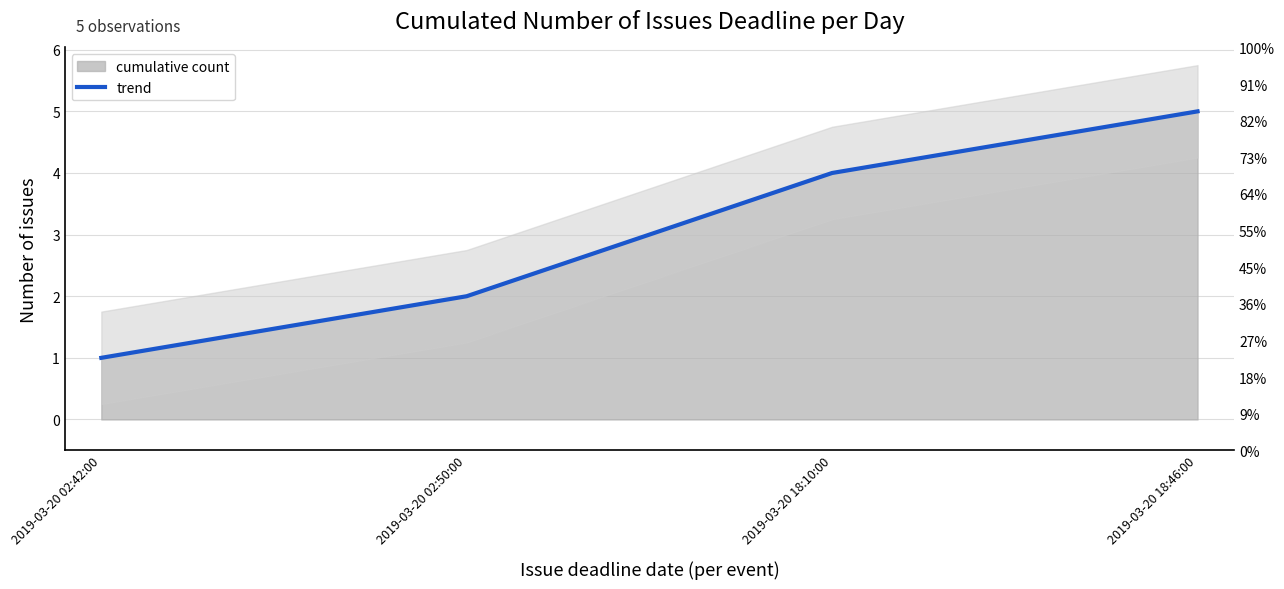

Is it true that the value at 2019-03-20 18:46:00 is 5?

True